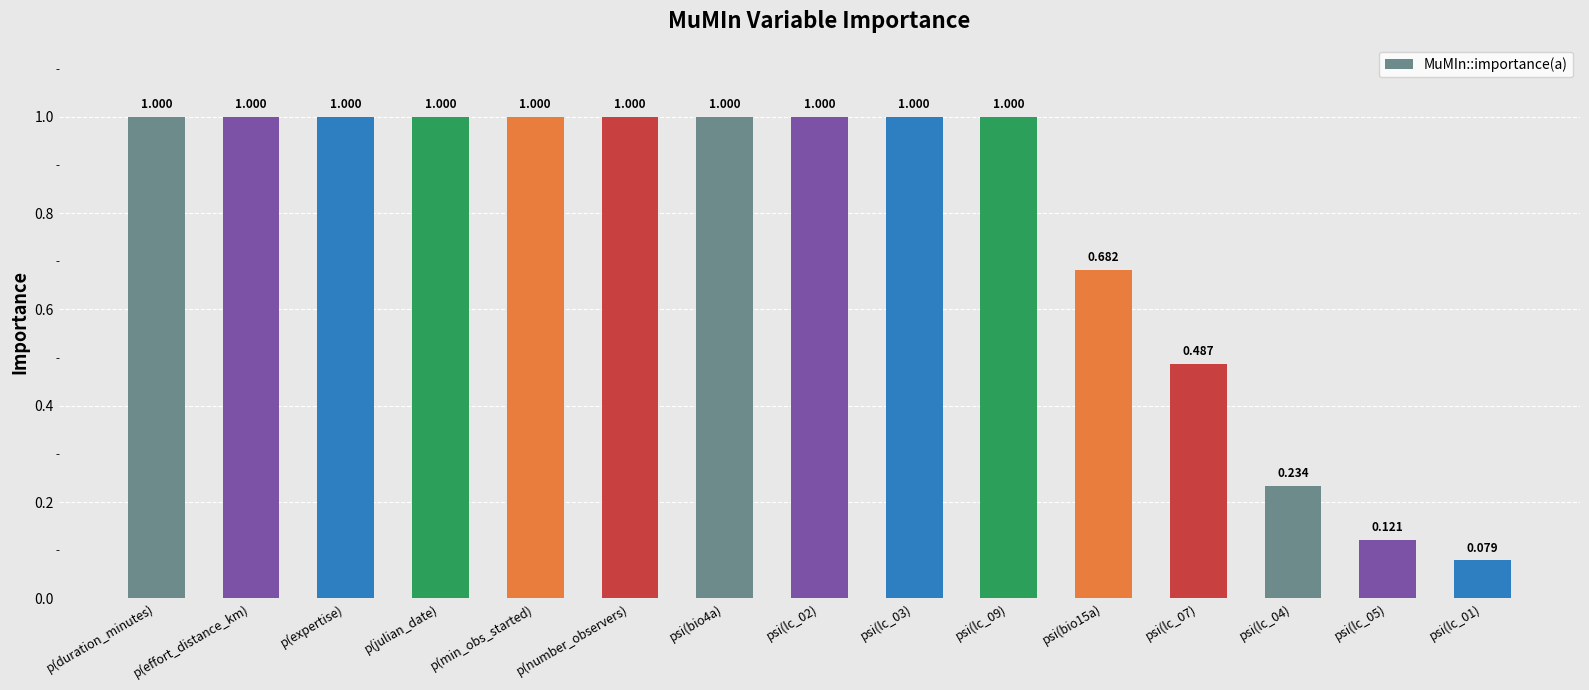

What is the label of the 11th bar from the right?

p(min_obs_started)